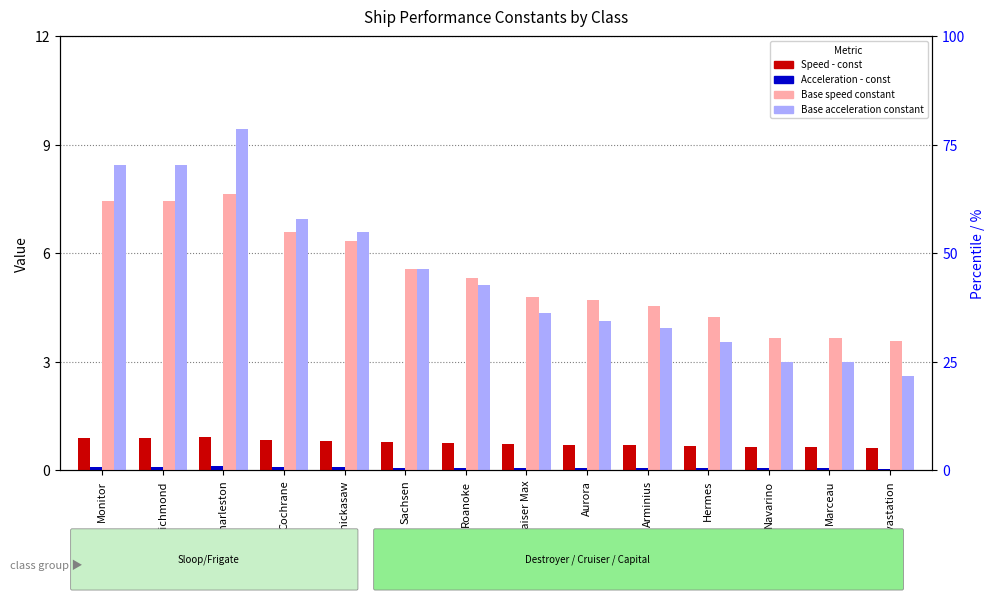

Reading left to right, extract all data points from this chart.

Speed - const: Monitor=0.9	Richmond=0.9	Charleston=0.9	Cochrane=0.8	Chickasaw=0.8	Sachsen=0.8	Roanoke=0.8	Kaiser Max=0.7	Aurora=0.7	Arminius=0.7	Hermes=0.7	Navarino=0.6	Marceau=0.6	Devastation=0.6
Acceleration - const: Monitor=0.1	Richmond=0.1	Charleston=0.1	Cochrane=0.1	Chickasaw=0.1	Sachsen=0.1	Roanoke=0.1	Kaiser Max=0.1	Aurora=0.1	Arminius=0.1	Hermes=0.1	Navarino=0.1	Marceau=0.1	Devastation=0.1
Base speed constant: Monitor=7.5	Richmond=7.5	Charleston=7.7	Cochrane=6.6	Chickasaw=6.3	Sachsen=5.6	Roanoke=5.3	Kaiser Max=4.8	Aurora=4.7	Arminius=4.5	Hermes=4.2	Navarino=3.7	Marceau=3.7	Devastation=3.6
Base acceleration constant: Monitor=8.4	Richmond=8.4	Charleston=9.4	Cochrane=7.0	Chickasaw=6.6	Sachsen=5.6	Roanoke=5.1	Kaiser Max=4.3	Aurora=4.1	Arminius=4.0	Hermes=3.5	Navarino=3.0	Marceau=3.0	Devastation=2.6